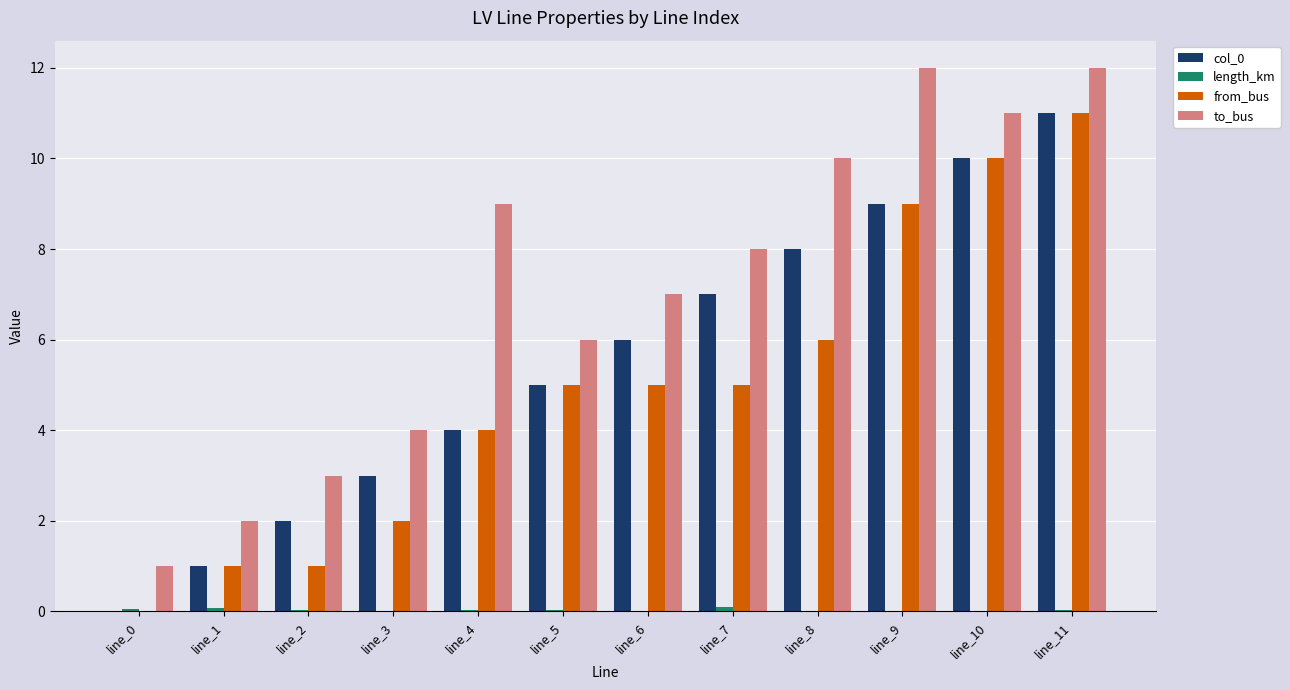

The col_0 series shows 3.0 at line_3. True or false?

True